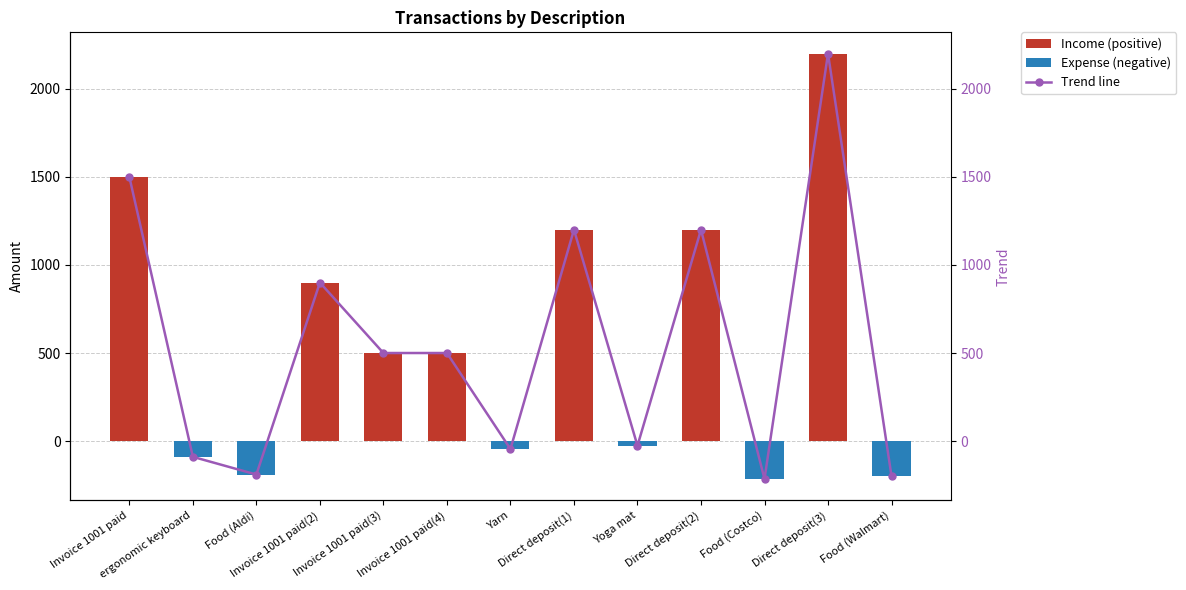

What position from the right is Yarn?

7